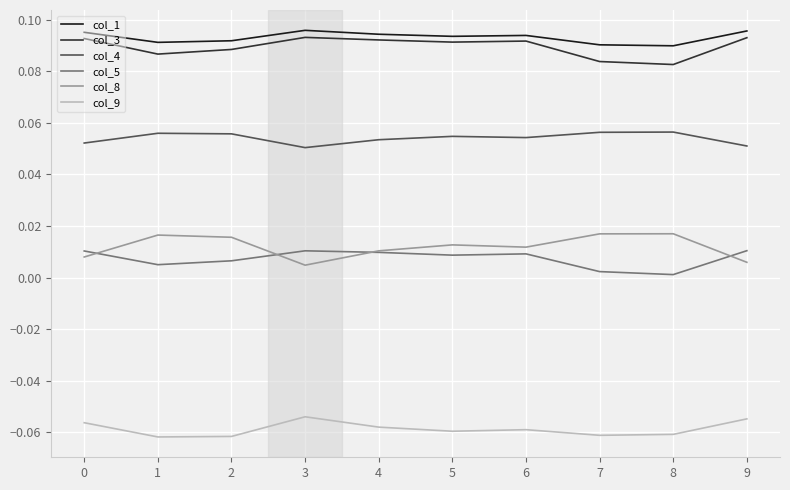

Count the number of categories in the chart.

10